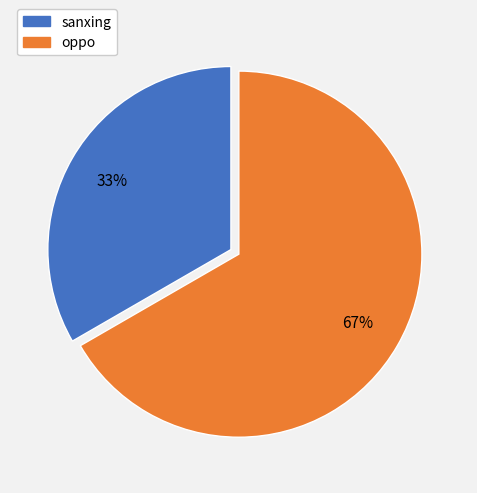

To the nearest percent, what is the average slice percentage?

50%